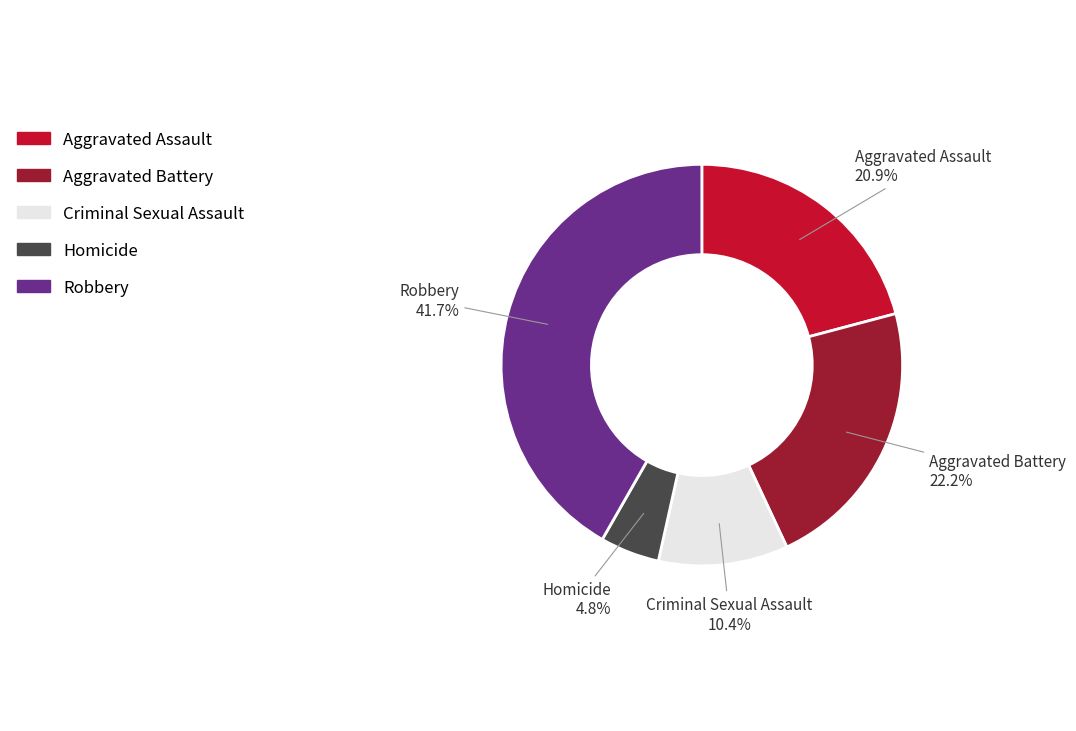

Rank the categories by value from lowest to highest.

Homicide, Criminal Sexual Assault, Aggravated Assault, Aggravated Battery, Robbery